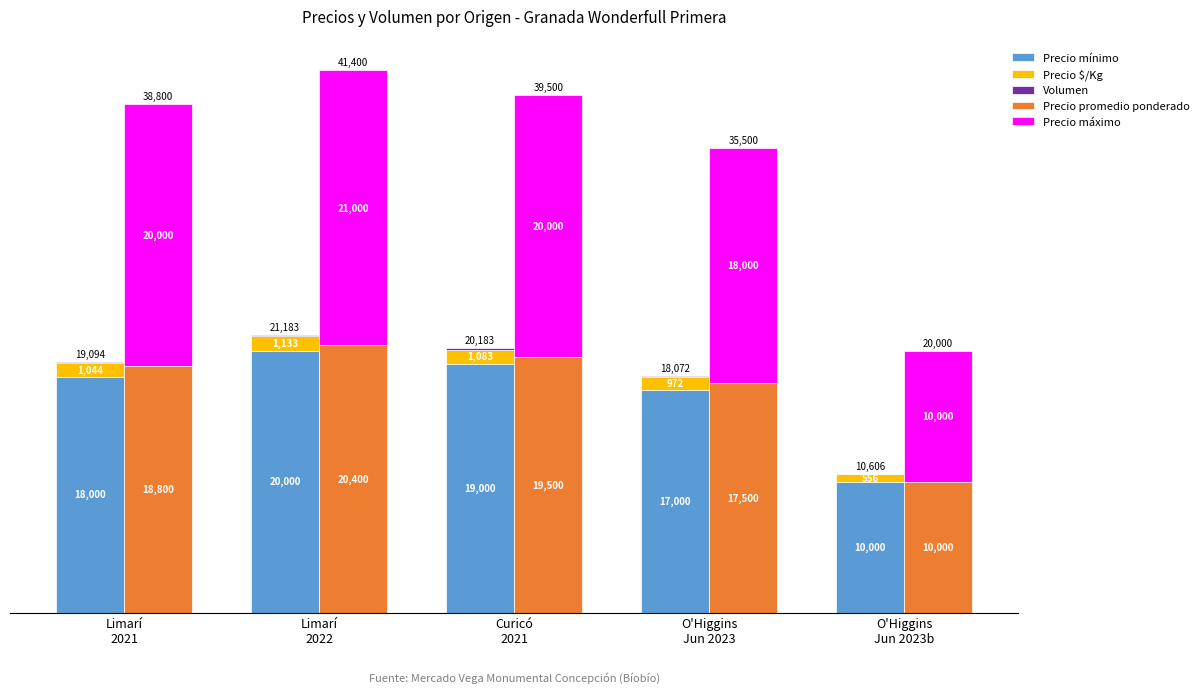

What is the label of the 2nd bar from the right?

O'Higgins
Jun 2023